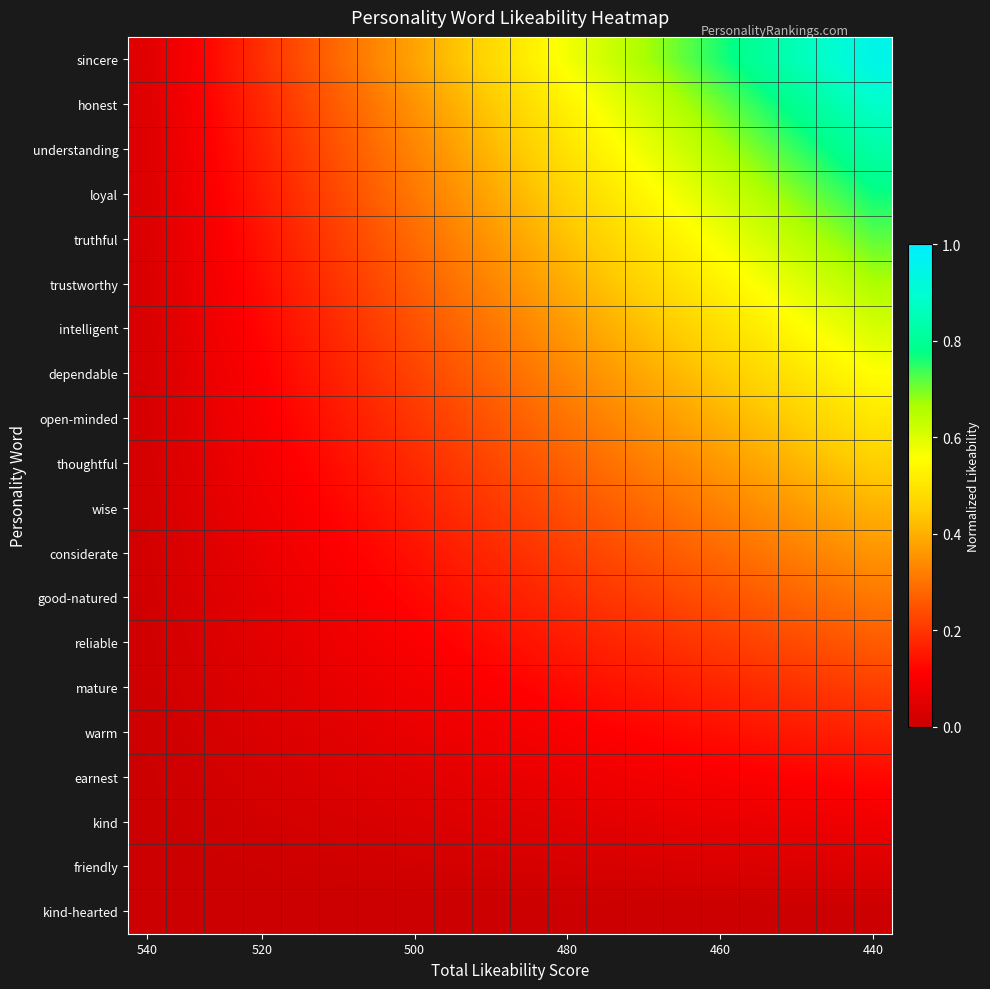

Reading left to right, extract all data points from this chart.

sincere: 0.0	0.1	0.1	0.2	0.2	0.3	0.3	0.4	0.4	0.5	0.5	0.6	0.6	0.7	0.7	0.8	0.8	0.9	0.9	0.9
honest: 0.0	0.1	0.1	0.2	0.2	0.3	0.3	0.4	0.4	0.4	0.5	0.5	0.6	0.6	0.7	0.7	0.8	0.8	0.8	0.9
understanding: 0.0	0.1	0.1	0.2	0.2	0.2	0.3	0.3	0.4	0.4	0.5	0.5	0.5	0.6	0.6	0.7	0.7	0.7	0.8	0.8
loyal: 0.0	0.1	0.1	0.2	0.2	0.2	0.3	0.3	0.3	0.4	0.4	0.5	0.5	0.5	0.6	0.6	0.7	0.7	0.7	0.8
truthful: 0.0	0.1	0.1	0.1	0.2	0.2	0.3	0.3	0.3	0.4	0.4	0.4	0.5	0.5	0.5	0.6	0.6	0.6	0.7	0.7
trustworthy: 0.0	0.1	0.1	0.1	0.2	0.2	0.2	0.3	0.3	0.3	0.4	0.4	0.4	0.5	0.5	0.5	0.6	0.6	0.6	0.7
intelligent: 0.0	0.1	0.1	0.1	0.2	0.2	0.2	0.2	0.3	0.3	0.3	0.4	0.4	0.4	0.5	0.5	0.5	0.5	0.6	0.6
dependable: 0.0	0.1	0.1	0.1	0.1	0.2	0.2	0.2	0.2	0.3	0.3	0.3	0.4	0.4	0.4	0.4	0.5	0.5	0.5	0.6
open-minded: 0.0	0.1	0.1	0.1	0.1	0.2	0.2	0.2	0.2	0.3	0.3	0.3	0.3	0.4	0.4	0.4	0.4	0.5	0.5	0.5
thoughtful: 0.0	0.0	0.1	0.1	0.1	0.1	0.2	0.2	0.2	0.2	0.2	0.3	0.3	0.3	0.3	0.4	0.4	0.4	0.4	0.5
wise: 0.0	0.0	0.1	0.1	0.1	0.1	0.1	0.2	0.2	0.2	0.2	0.2	0.3	0.3	0.3	0.3	0.3	0.4	0.4	0.4
considerate: 0.0	0.0	0.1	0.1	0.1	0.1	0.1	0.1	0.2	0.2	0.2	0.2	0.2	0.2	0.3	0.3	0.3	0.3	0.3	0.4
good-natured: 0.0	0.0	0.0	0.1	0.1	0.1	0.1	0.1	0.1	0.2	0.2	0.2	0.2	0.2	0.2	0.2	0.3	0.3	0.3	0.3
reliable: 0.0	0.0	0.0	0.1	0.1	0.1	0.1	0.1	0.1	0.1	0.1	0.2	0.2	0.2	0.2	0.2	0.2	0.2	0.2	0.3
mature: 0.0	0.0	0.0	0.0	0.1	0.1	0.1	0.1	0.1	0.1	0.1	0.1	0.1	0.2	0.2	0.2	0.2	0.2	0.2	0.2
warm: 0.0	0.0	0.0	0.0	0.0	0.1	0.1	0.1	0.1	0.1	0.1	0.1	0.1	0.1	0.1	0.1	0.1	0.2	0.2	0.2
earnest: 0.0	0.0	0.0	0.0	0.0	0.0	0.0	0.1	0.1	0.1	0.1	0.1	0.1	0.1	0.1	0.1	0.1	0.1	0.1	0.1
kind: 0.0	0.0	0.0	0.0	0.0	0.0	0.0	0.0	0.0	0.0	0.0	0.1	0.1	0.1	0.1	0.1	0.1	0.1	0.1	0.1
friendly: 0.0	0.0	0.0	0.0	0.0	0.0	0.0	0.0	0.0	0.0	0.0	0.0	0.0	0.0	0.0	0.0	0.0	0.0	0.0	0.0
kind-hearted: 0.0	0.0	0.0	0.0	0.0	0.0	0.0	0.0	0.0	0.0	0.0	0.0	0.0	0.0	0.0	0.0	0.0	0.0	0.0	0.0